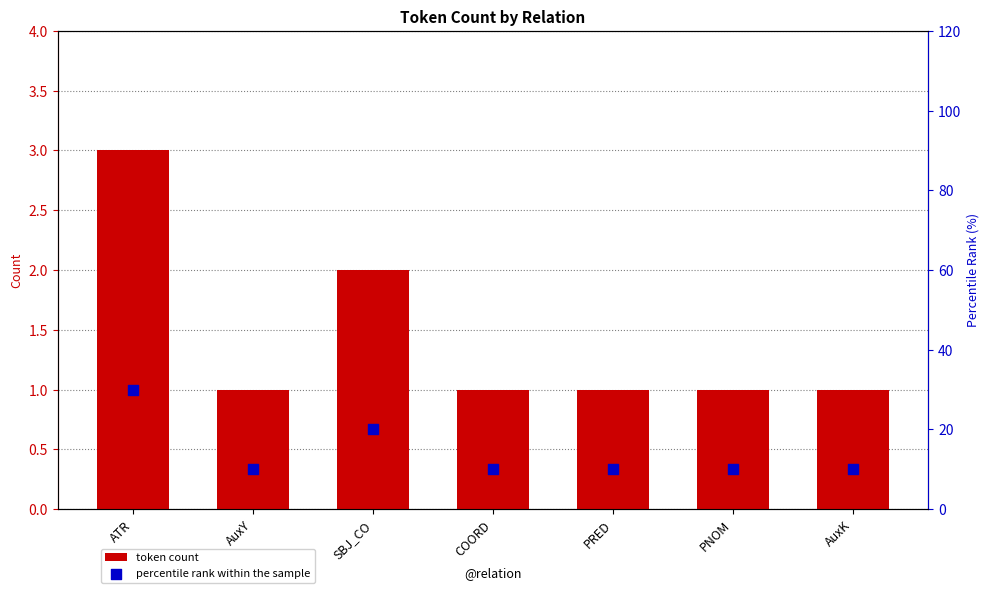

At which category is the sum across all series the highest?

ATR